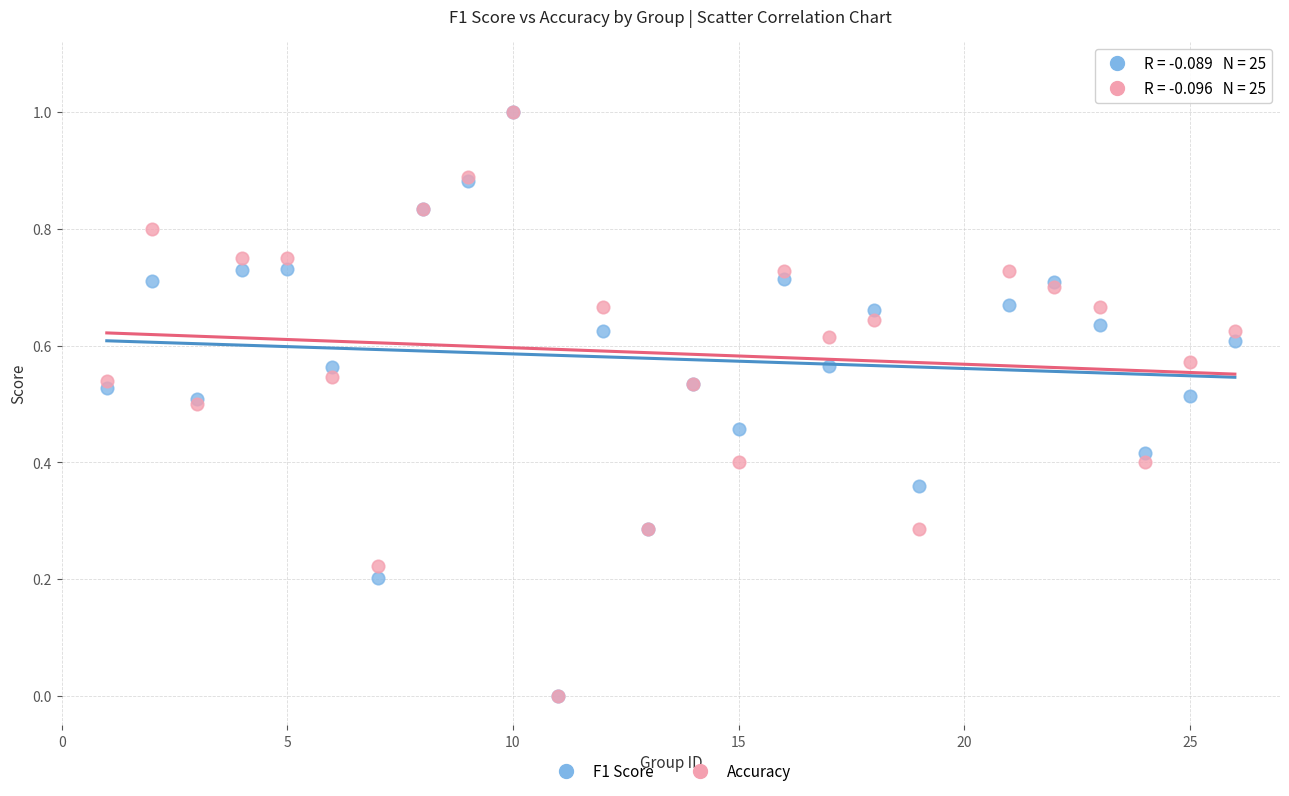

What are all the series names shown in the legend?

F1 Score, Accuracy